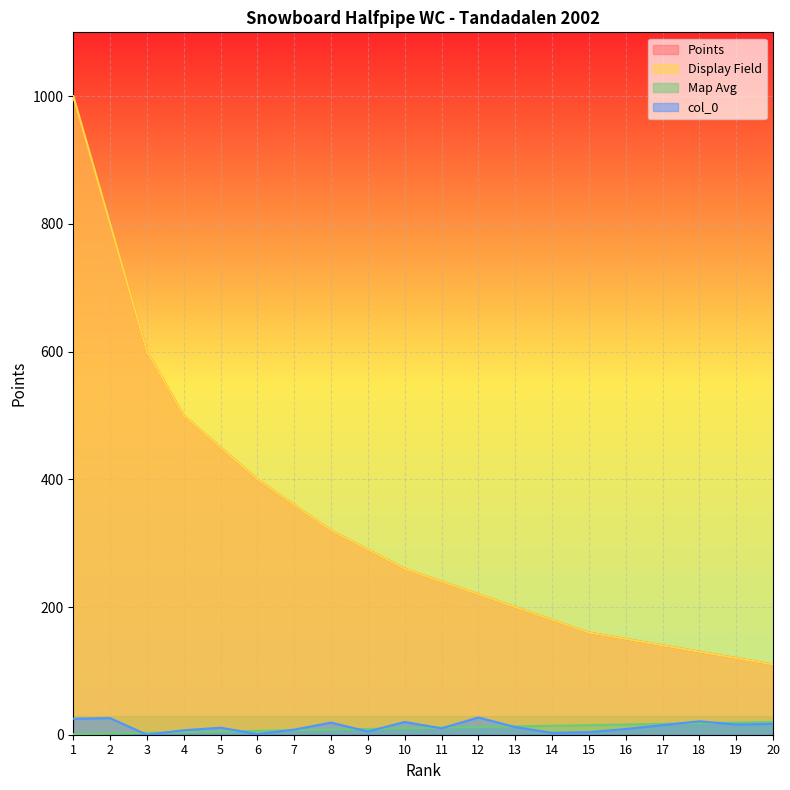

How many lines are shown in the chart?

4